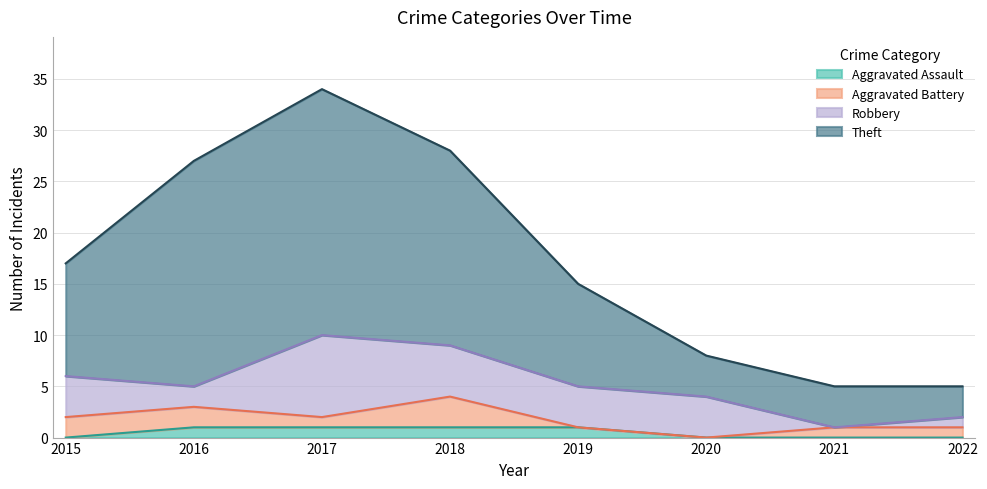

What is the difference between the highest and lowest values at 2017?

33